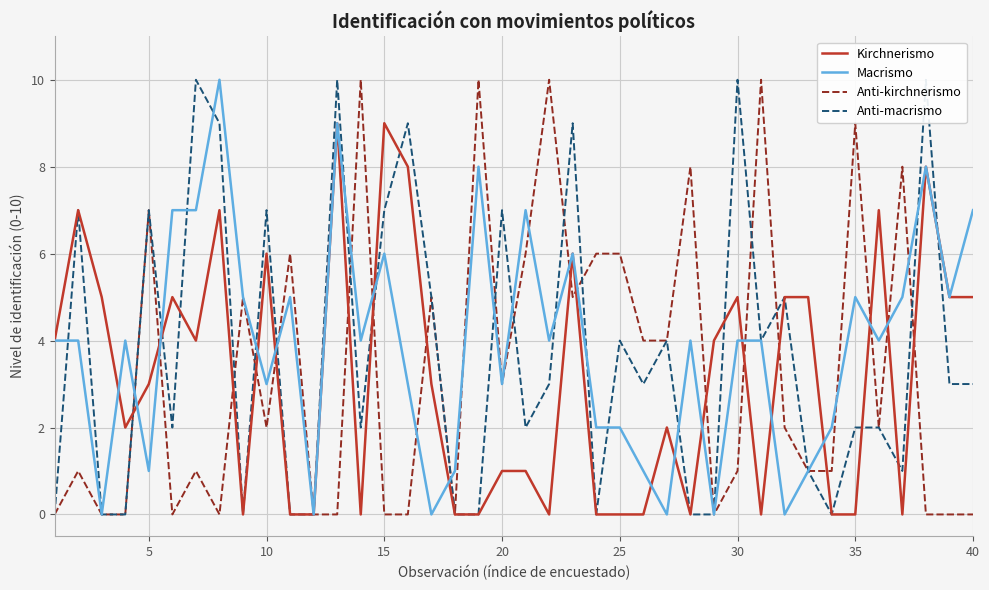

Is this an area chart (filled region under the line)?

No